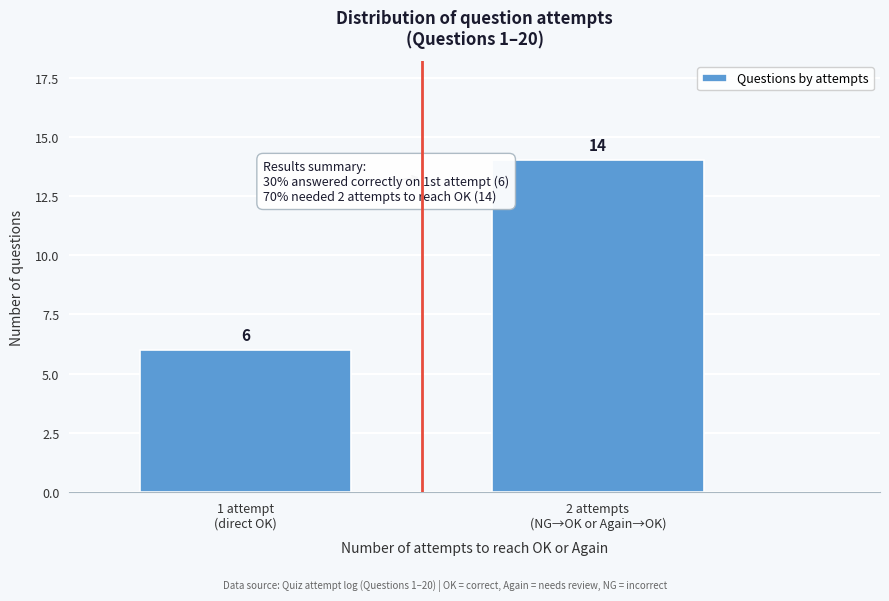

What is the sum of all values?

20